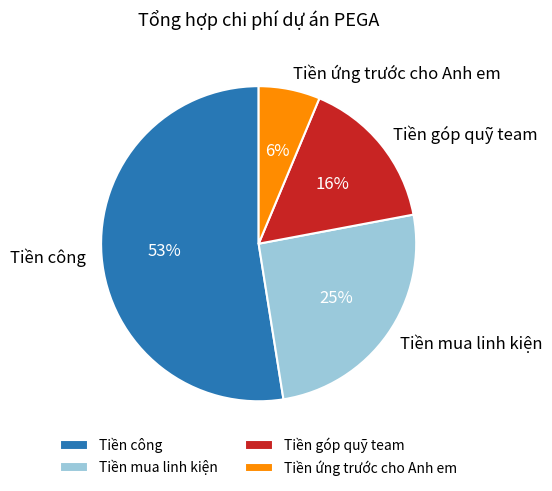

To the nearest percent, what is the difference between the Tiền công and Tiền góp quỹ team slice percentages?

37%